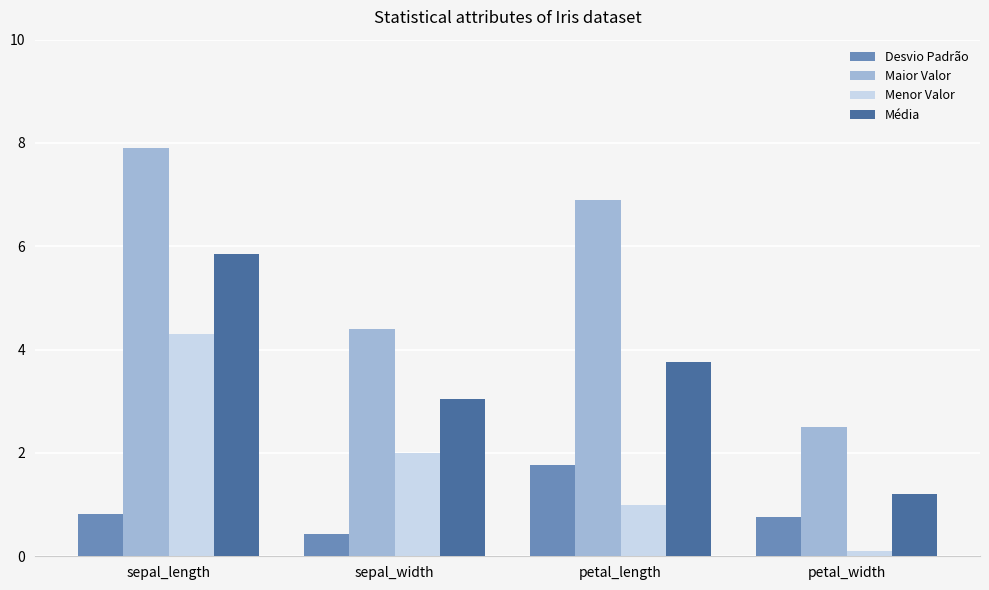

What is the average value of the Desvio Padrão series?

0.9